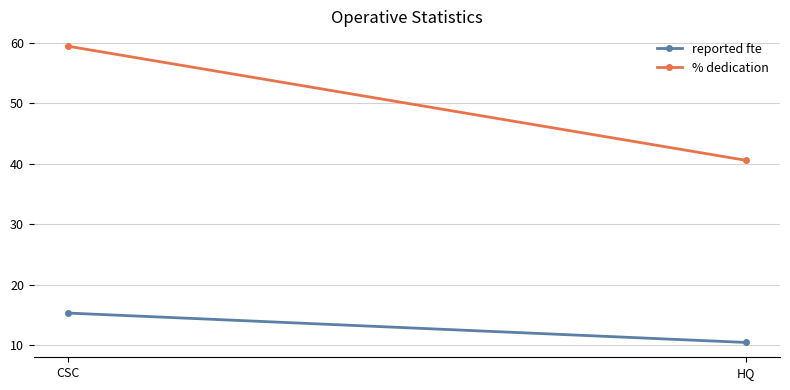

At how many categories does at least one series exceed 12?

2